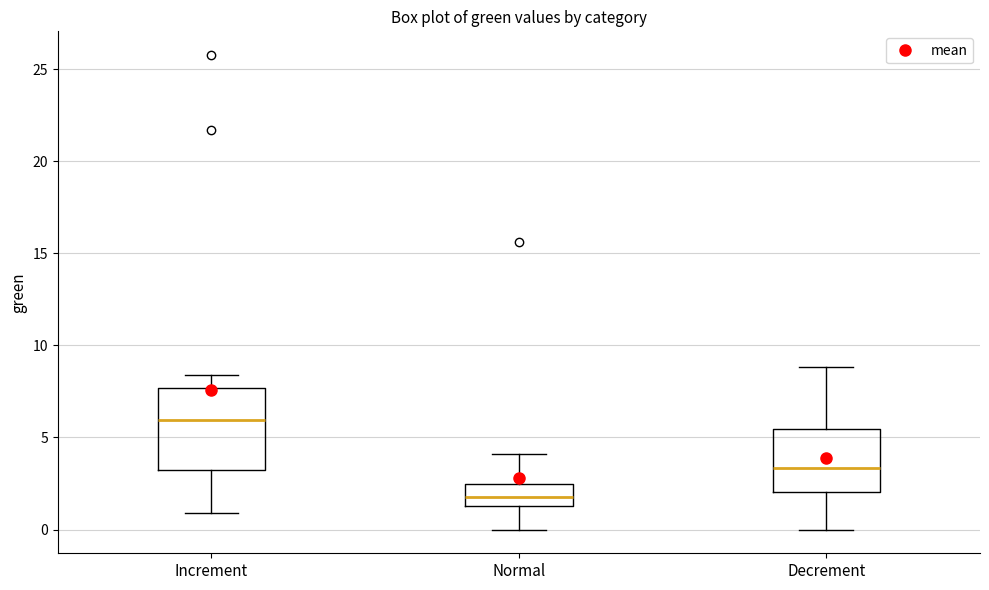

Which box has the highest median line?

Increment